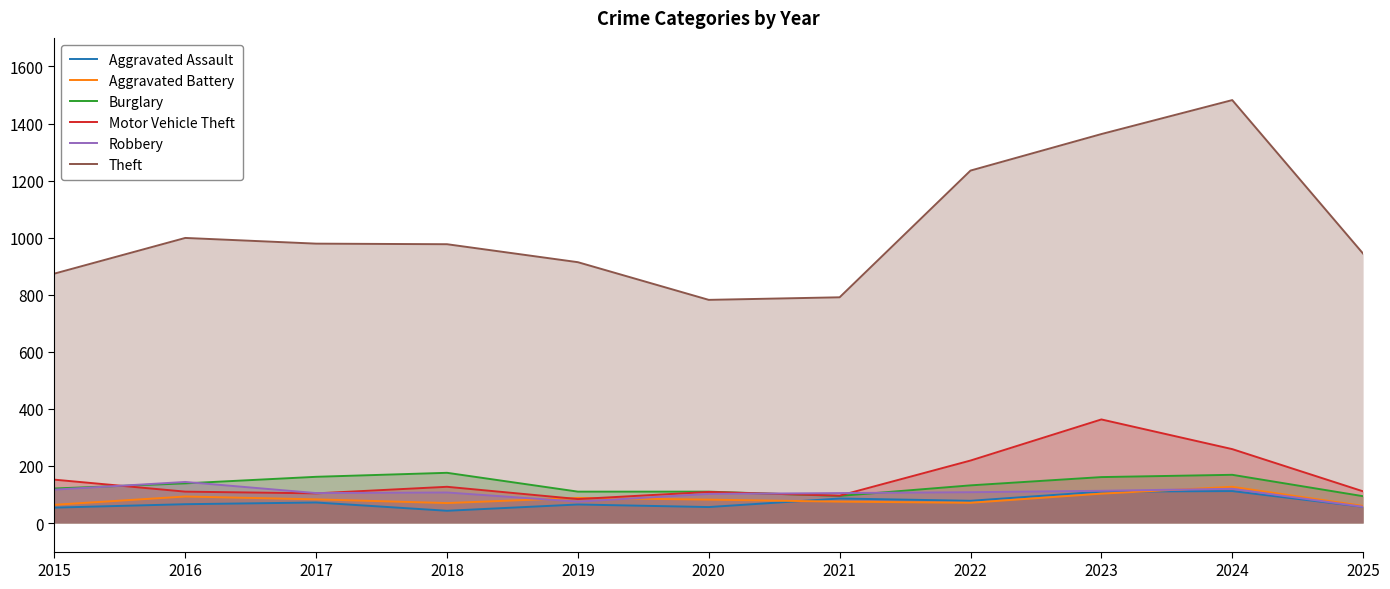

Reading right to left, what are all the values shown in this chart?

Aggravated Assault: 57	112	110	78	86	56	65	43	72	66	54
Aggravated Battery: 60	127	103	71	75	82	88	70	83	93	64
Burglary: 94	169	161	132	95	110	110	176	162	139	121
Motor Vehicle Theft: 111	259	363	219	96	109	84	127	104	110	152
Robbery: 57	120	113	108	105	102	75	107	105	144	117
Theft: 944	1482	1363	1235	791	782	914	977	979	999	874